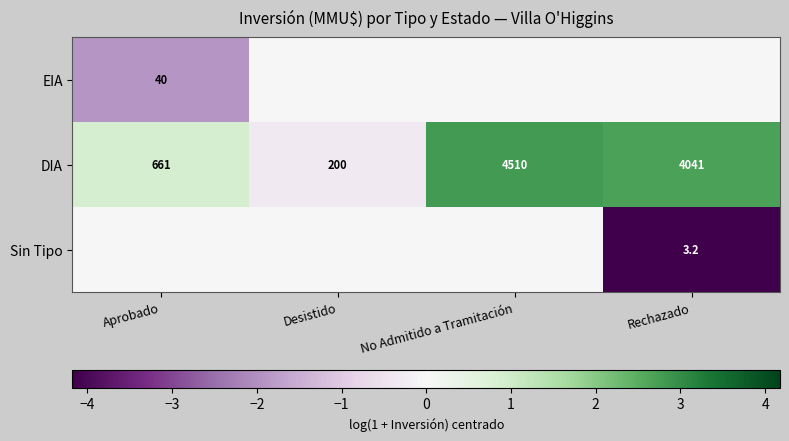

How many values in the DIA series are below 4041?

2